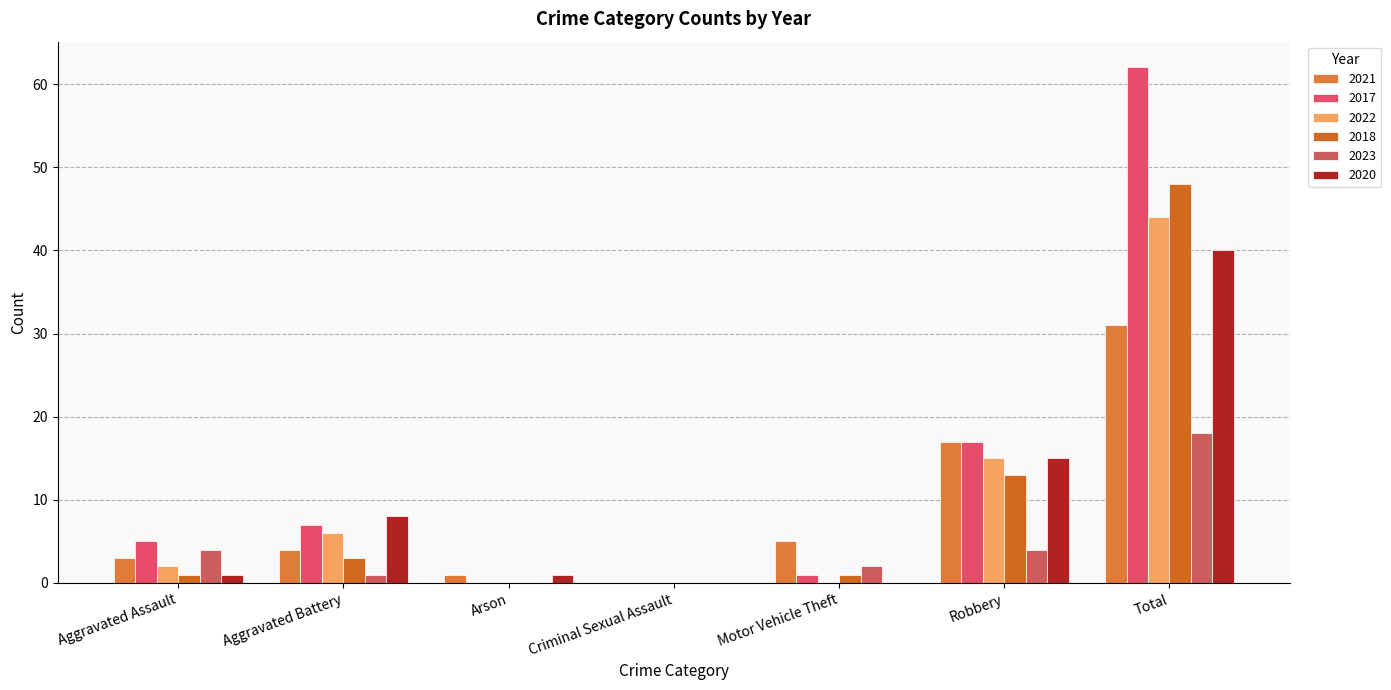

Is it true that 2021 equals 28 at Robbery?

False